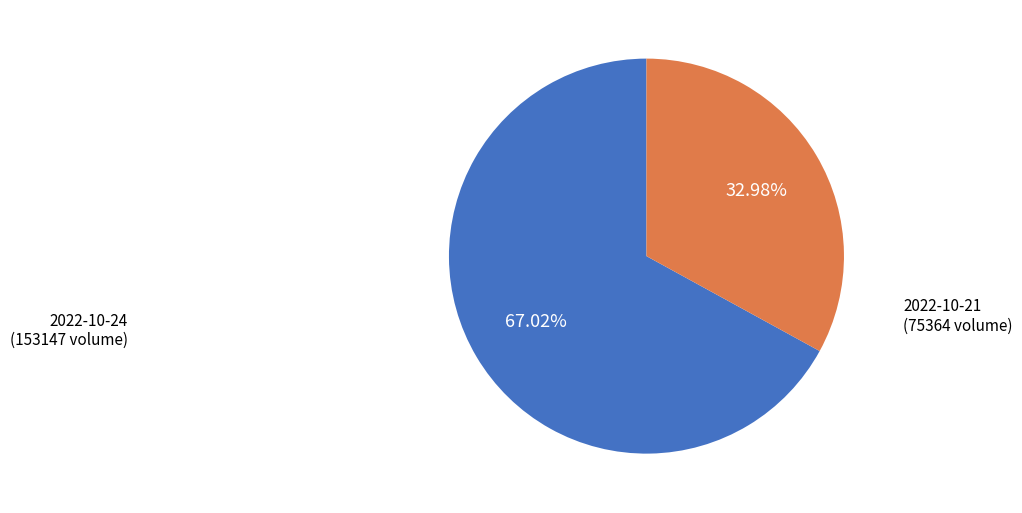

To the nearest percent, what is the combined percentage of 2022-10-21 (75364 volume) and 2022-10-24 (153147 volume)?

100%